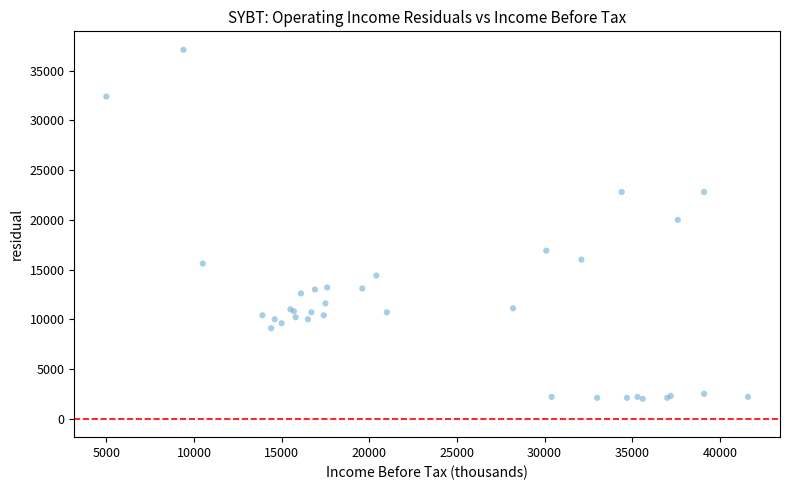

What Y value in the scatter plot is closest to 19550?

20000